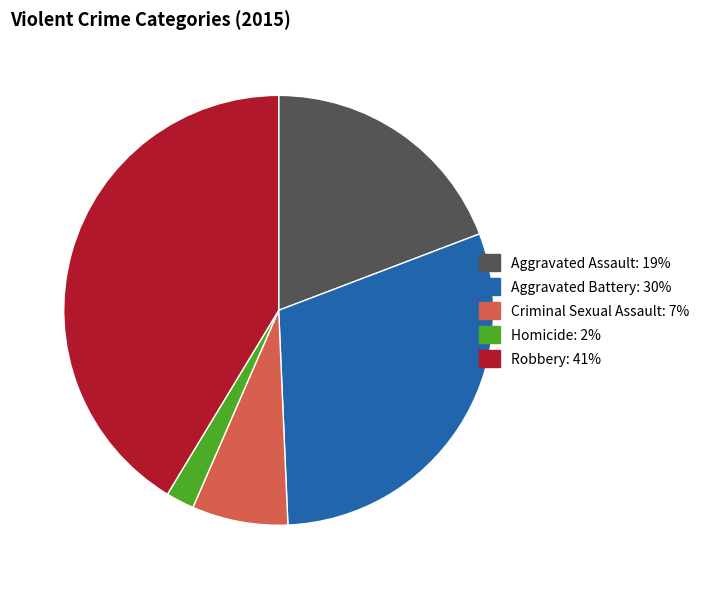

Which category has the smallest portion of the pie?

Homicide